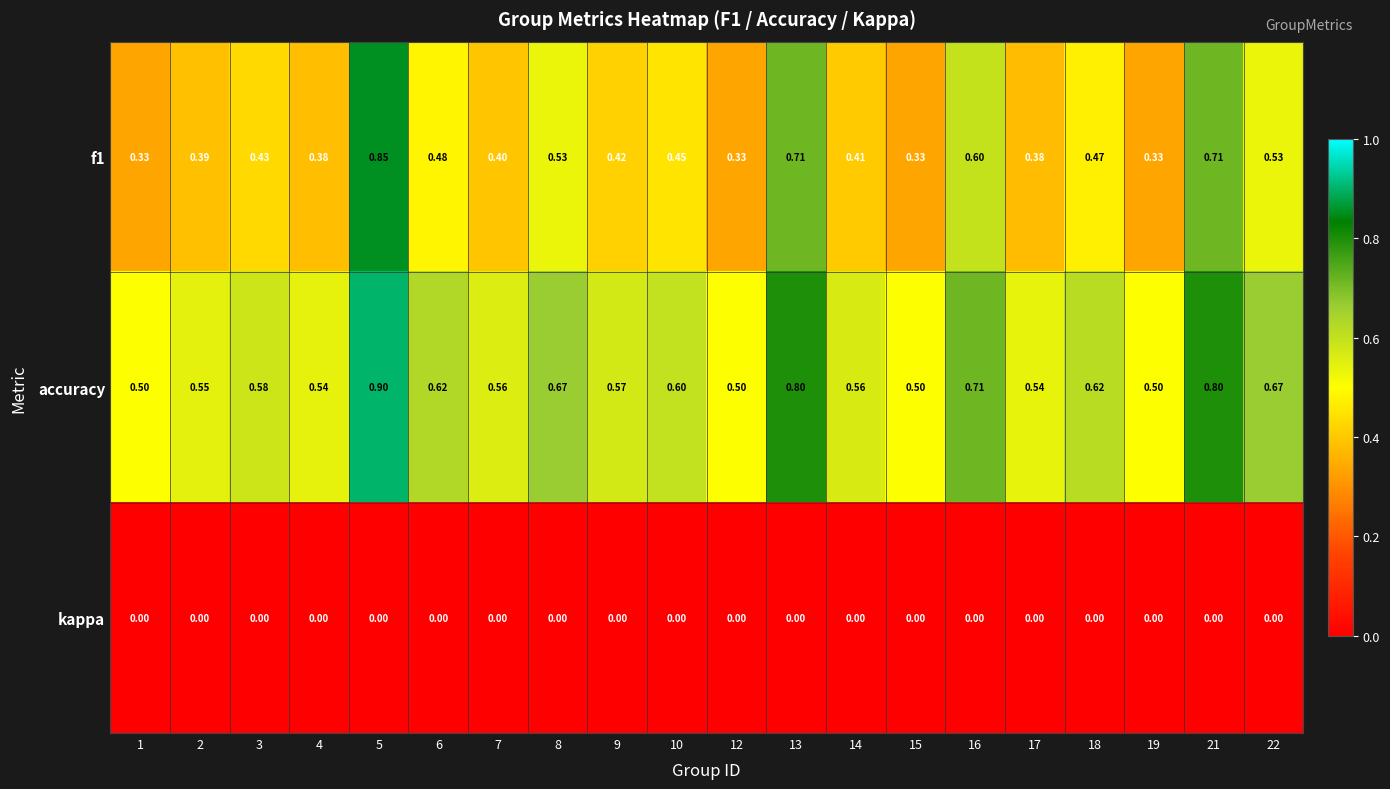

Is the value of f1 at 10 greater than the value of kappa at 1?

Yes